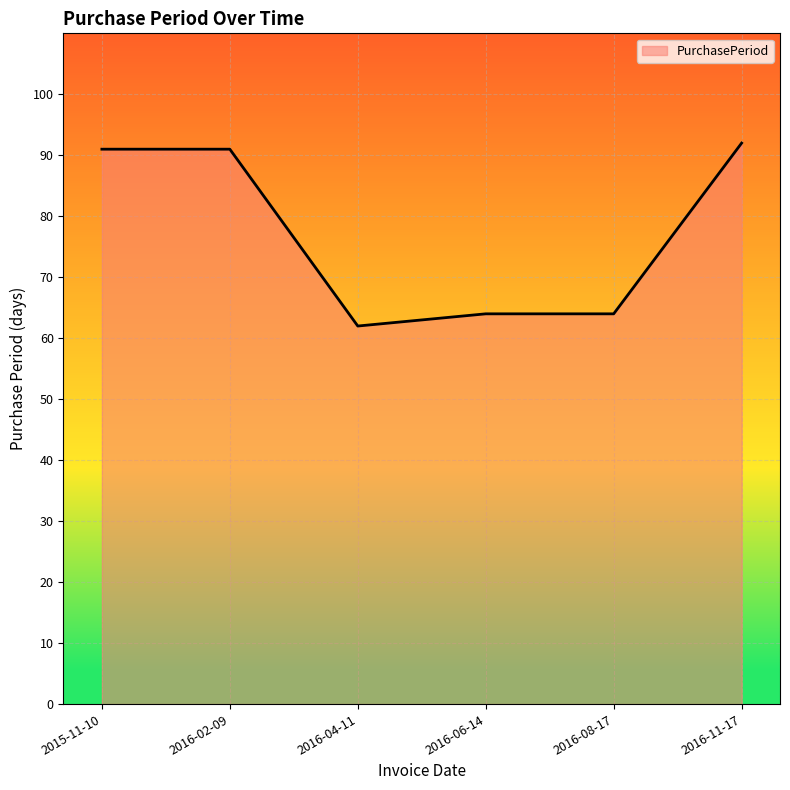

How many categories are shown in the chart?

6